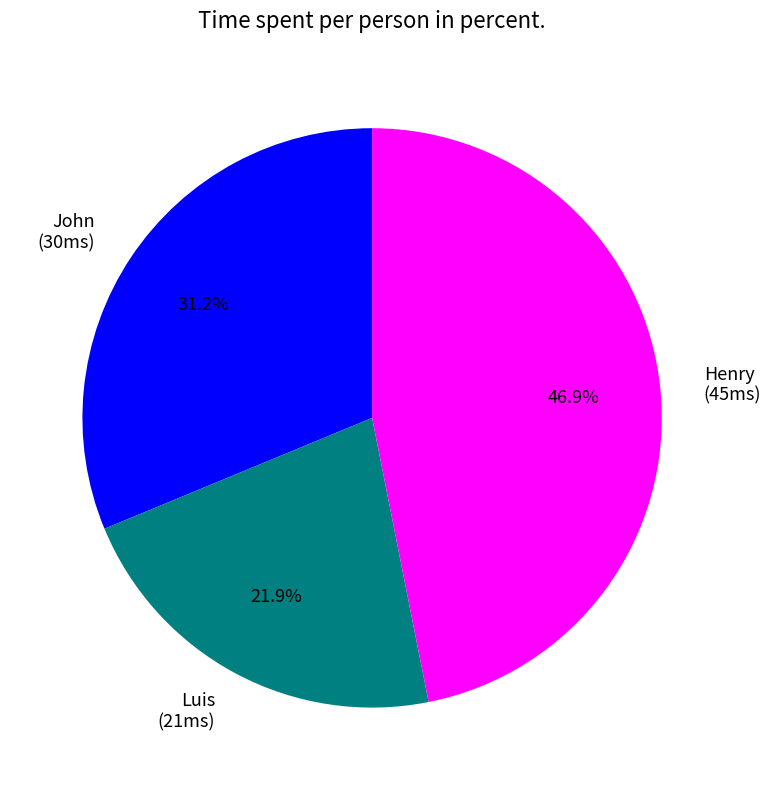

True or false: John accounts for 31% of the total.

True